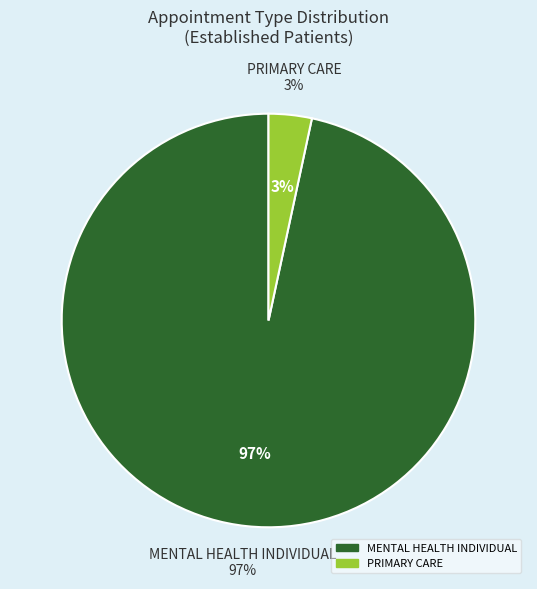

How many segments does this pie chart have?

2